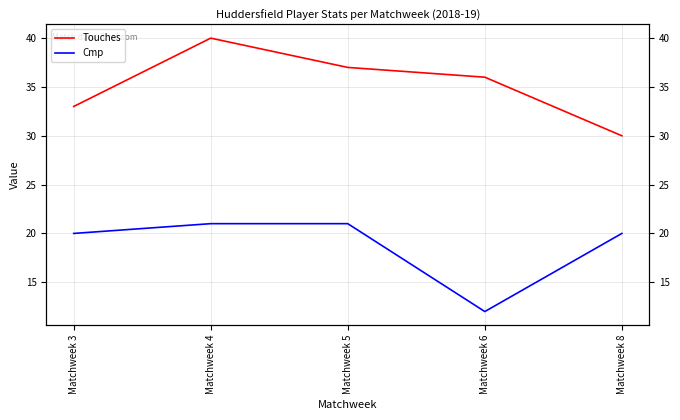

The value of Cmp at Matchweek 6 is 3. True or false?

False